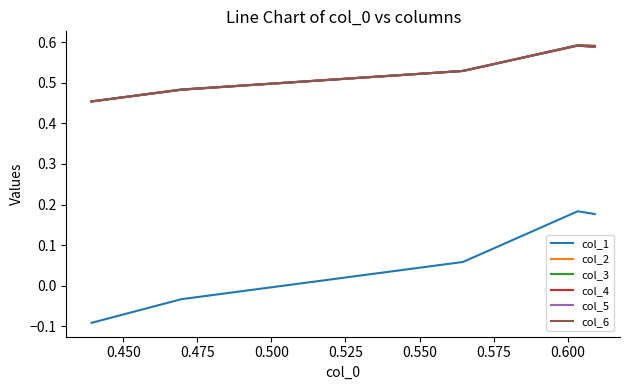

Does the chart have visible grid lines?

No